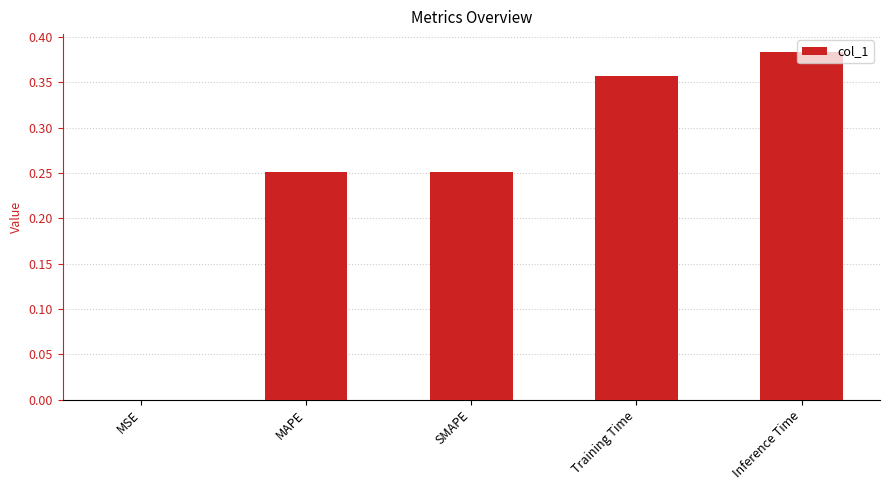

Which label corresponds to the largest value in the chart?

Inference Time